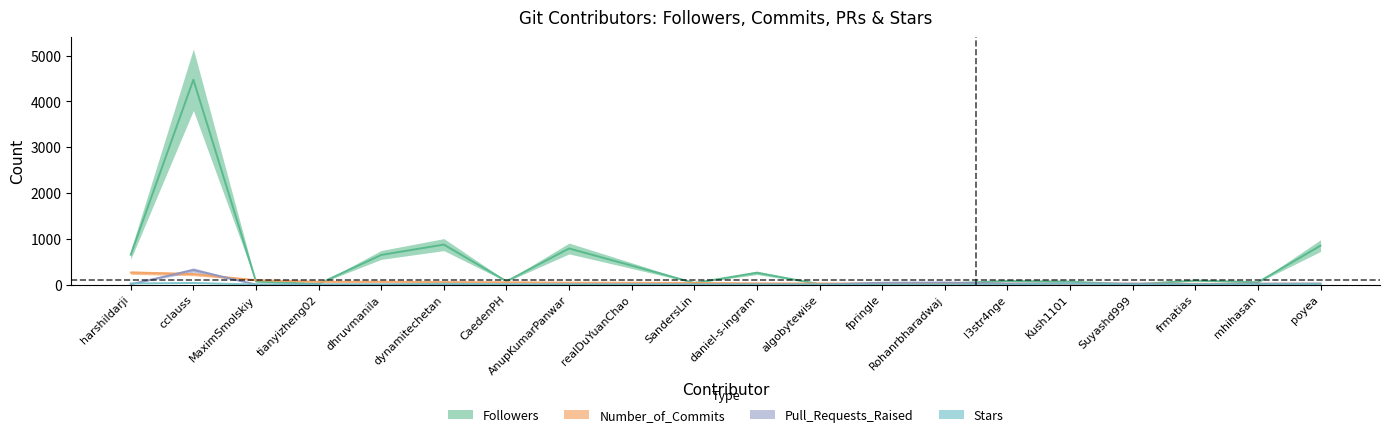

Reading left to right, extract all data points from this chart.

Followers: harshildarji=651	cclauss=4473	MaximSmolskiy=65	tianyizheng02=14	dhruvmanila=646	dynamitechetan=872	CaedenPH=71	AnupKumarPanwar=787	realDuYuanChao=413	SandersLin=34	daniel-s-ingram=256	algobytewise=8	fpringle=6	Rohanrbharadwaj=20	l3str4nge=78	Kush1101=63	Suyashd999=2	frmatias=87	mhihasan=49	poyea=849
Number_of_Commits: harshildarji=260	cclauss=227	MaximSmolskiy=95	tianyizheng02=60	dhruvmanila=60	dynamitechetan=54	CaedenPH=50	AnupKumarPanwar=41	realDuYuanChao=39	SandersLin=36	daniel-s-ingram=27	algobytewise=24	fpringle=22	Rohanrbharadwaj=22	l3str4nge=20	Kush1101=20	Suyashd999=18	frmatias=17	mhihasan=17	poyea=17
Pull_Requests_Raised: harshildarji=6	cclauss=317	MaximSmolskiy=0	tianyizheng02=0	dhruvmanila=0	dynamitechetan=0	CaedenPH=0	AnupKumarPanwar=0	realDuYuanChao=0	SandersLin=0	daniel-s-ingram=0	algobytewise=0	fpringle=39	Rohanrbharadwaj=44	l3str4nge=21	Kush1101=22	Suyashd999=21	frmatias=6	mhihasan=19	poyea=21
Stars: harshildarji=24	cclauss=34	MaximSmolskiy=0	tianyizheng02=0	dhruvmanila=1	dynamitechetan=17	CaedenPH=4	AnupKumarPanwar=3	realDuYuanChao=2	SandersLin=1	daniel-s-ingram=0	algobytewise=0	fpringle=0	Rohanrbharadwaj=0	l3str4nge=0	Kush1101=28	Suyashd999=0	frmatias=3	mhihasan=3	poyea=8